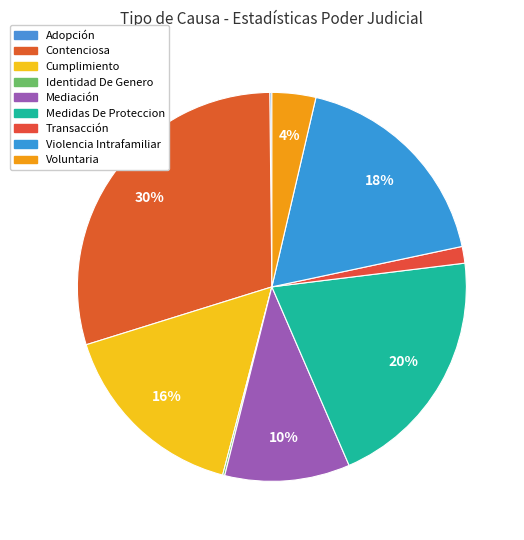

What portion of the pie excludes Identidad De Genero?

99.8%